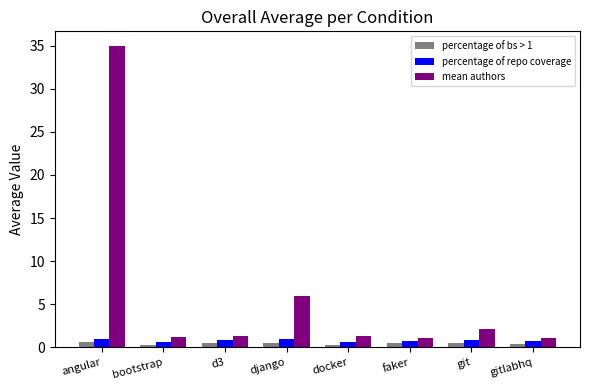

What is the difference between the second highest and minimum values in the percentage of bs > 1 series?

0.3